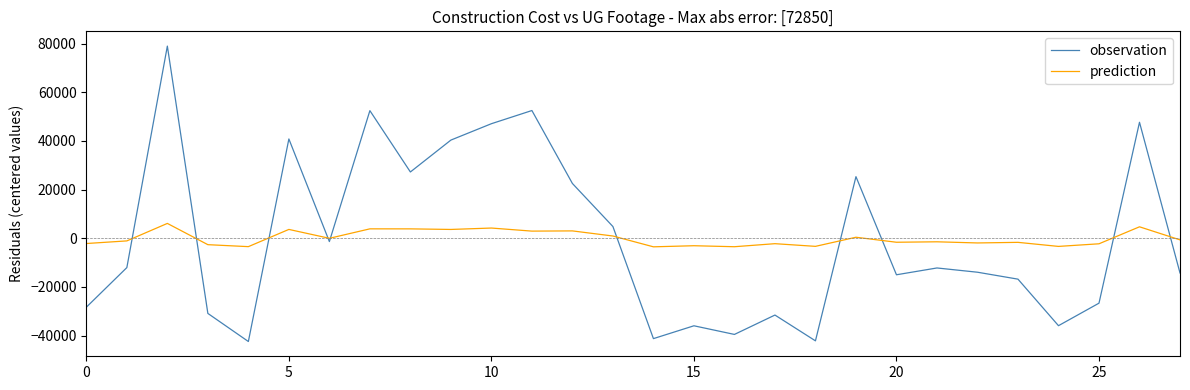

True or false: observation and prediction intersect in this chart.

True